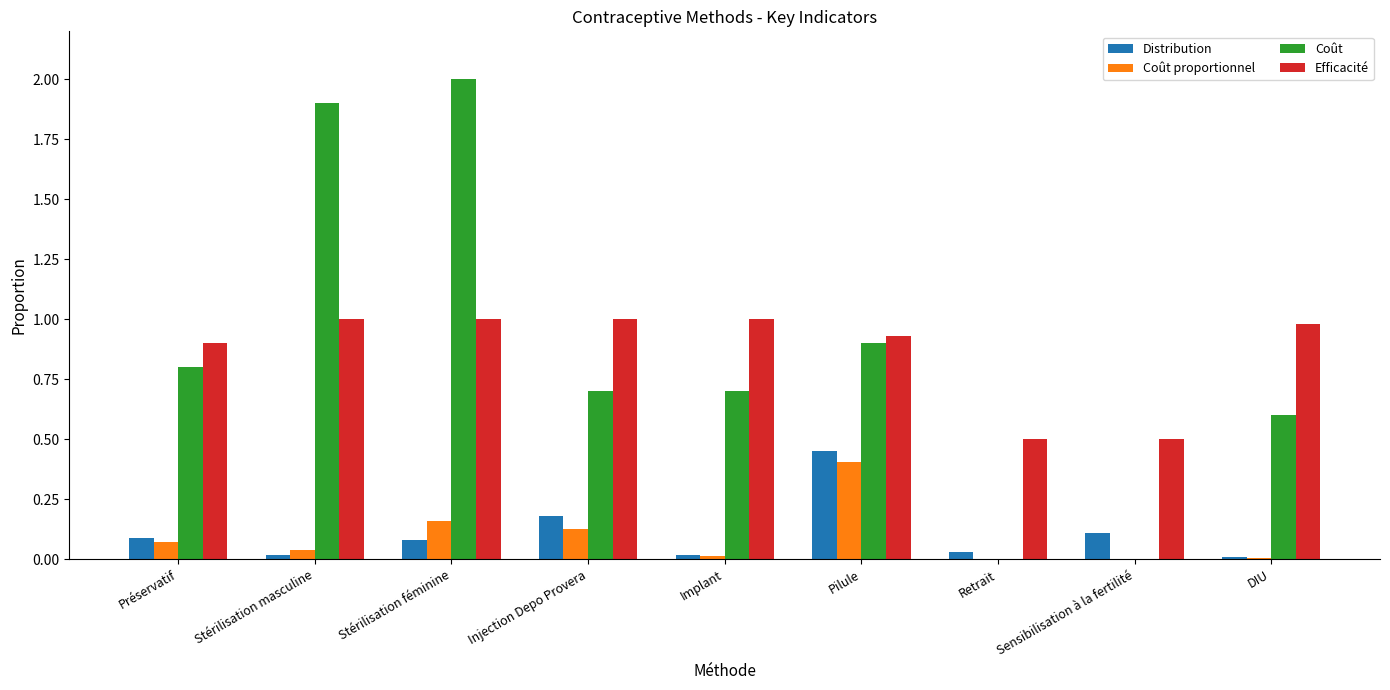

True or false: Coût has a value of 2.0 at Stérilisation féminine.

True